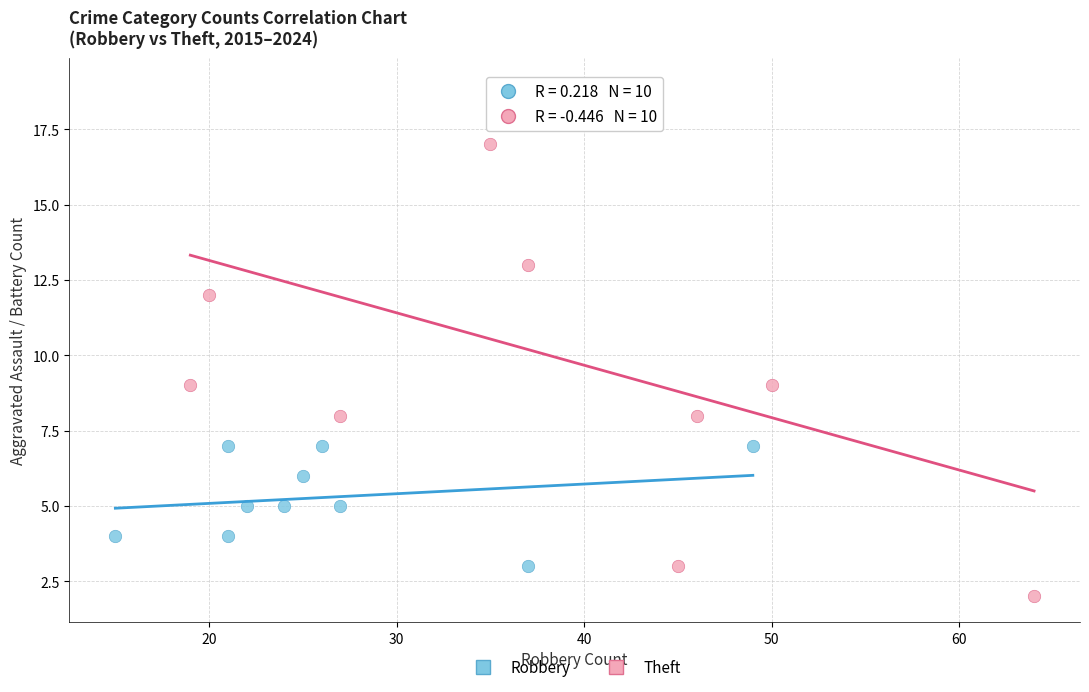

Which series contains the highest Y value?

Theft